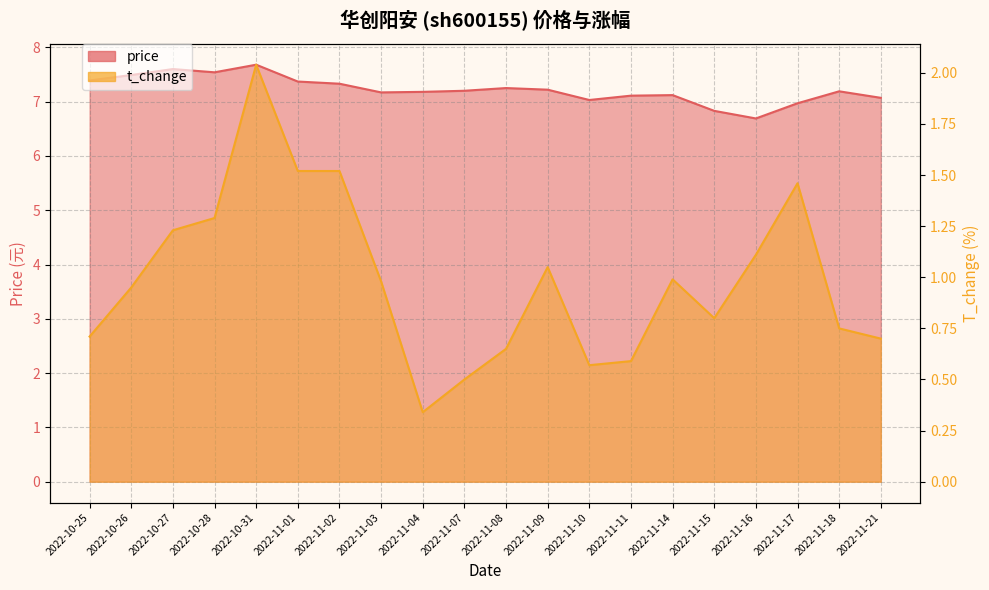

What is the label of the 16th point from the right?

2022-10-31